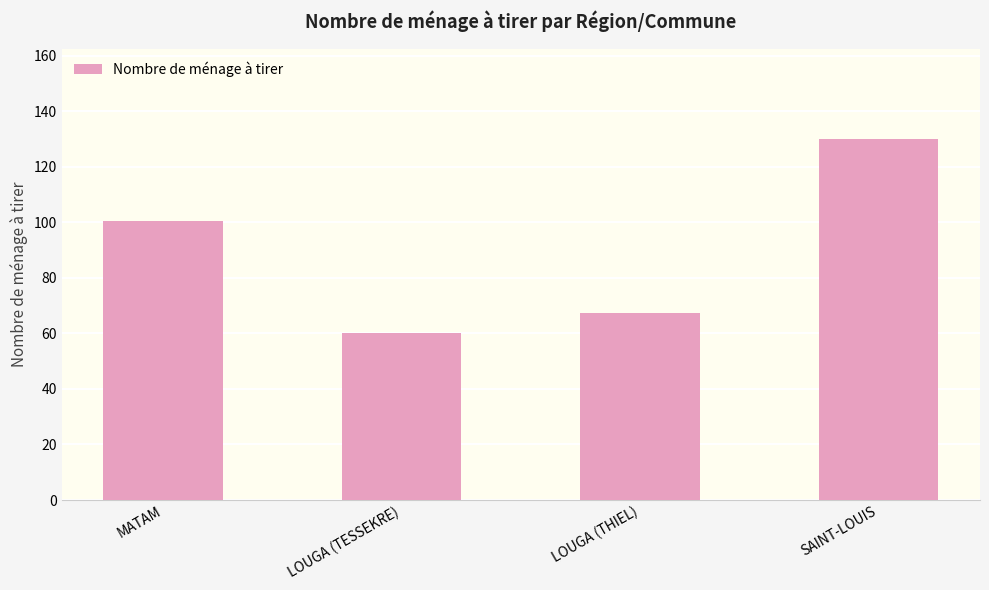

List the labels in order of value, largest first.

SAINT-LOUIS, MATAM, LOUGA (THIEL), LOUGA (TESSEKRE)